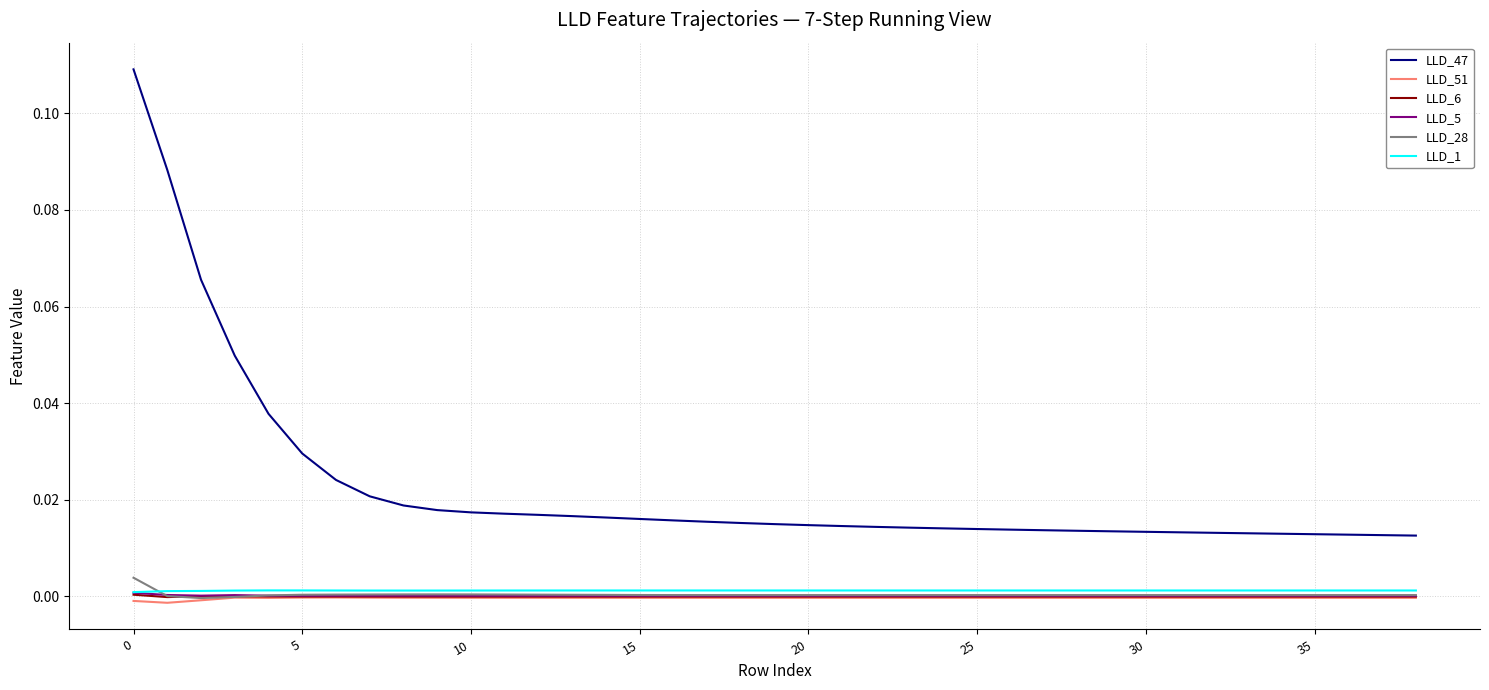

True or false: LLD_47 and LLD_6 cross at least once.

False